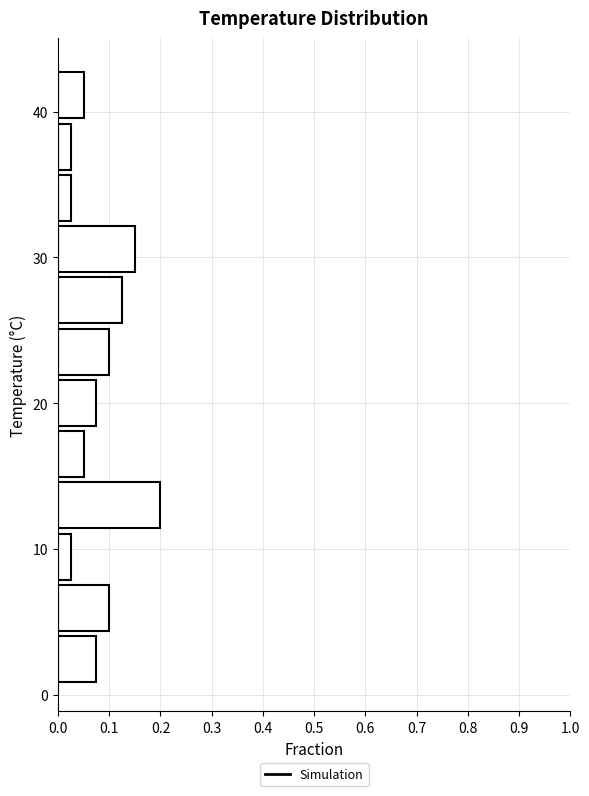

Read against the y-axis, roughly where is the centre of the longest bar?

13